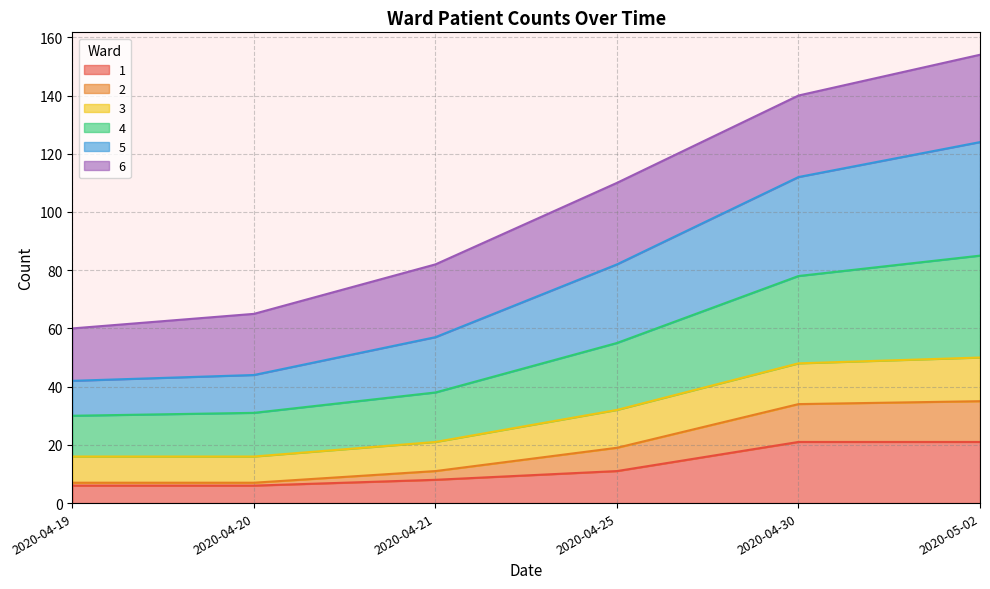

What is the total value across all series at 2020-04-25?

110